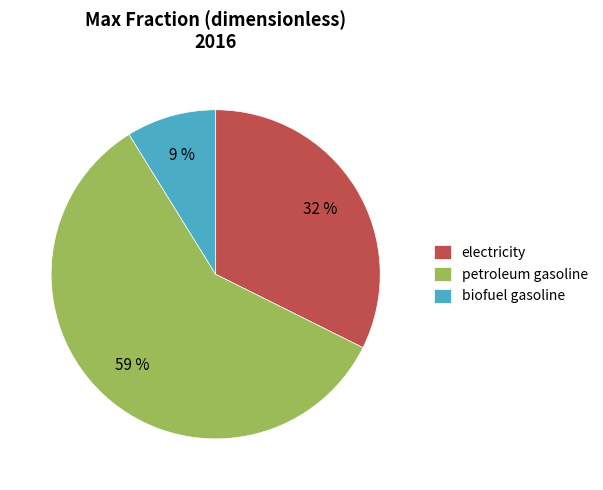

To the nearest percent, what is the combined percentage of biofuel gasoline and electricity?

41%